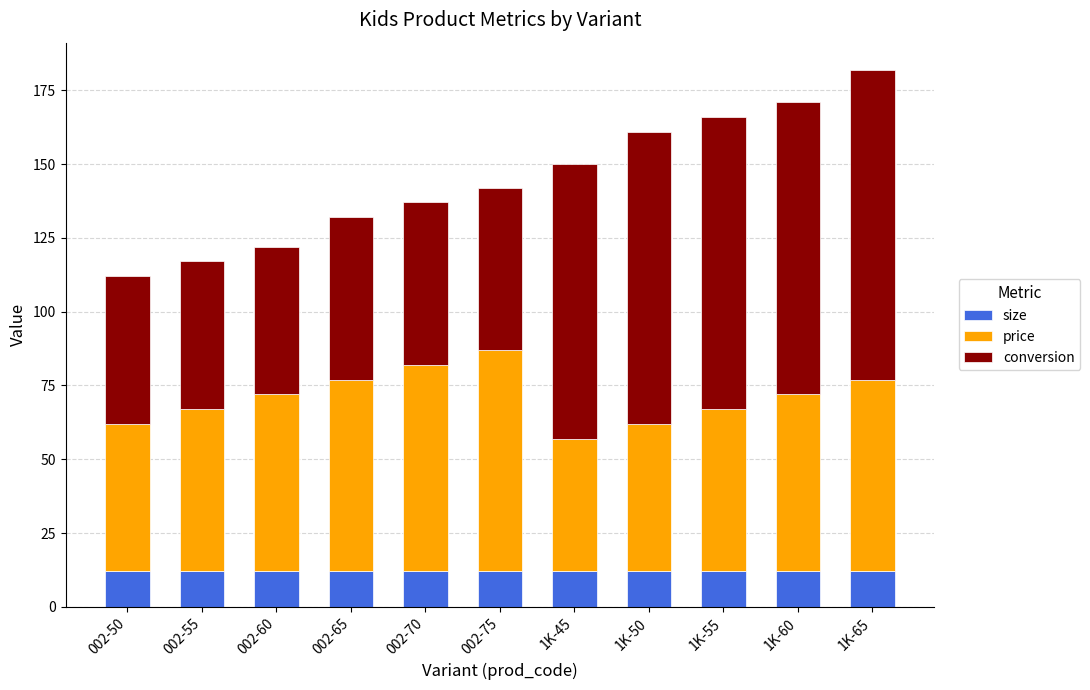

What is the total value across all series at 002-65?

132